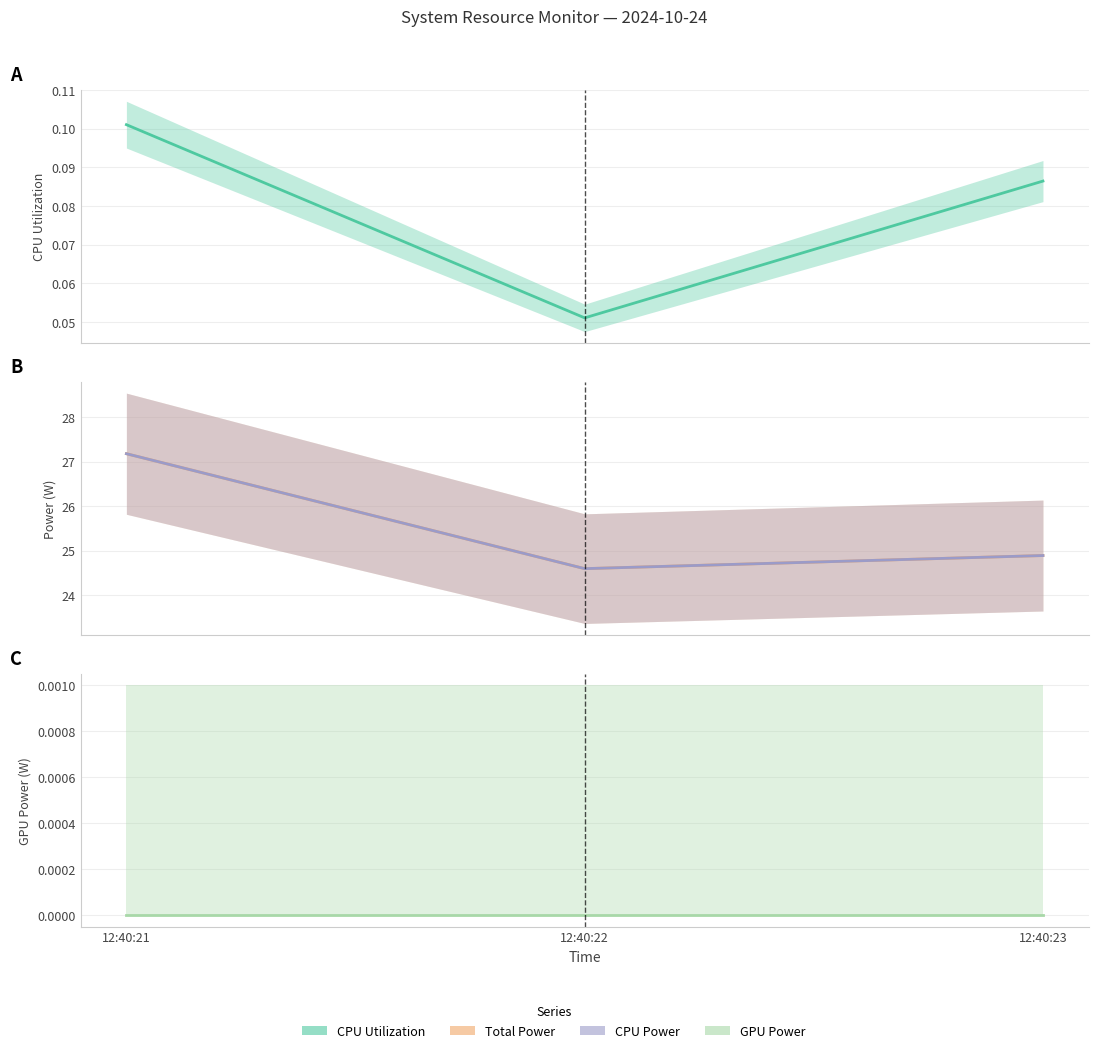

The CPU Power series shows 27.2 at 12:40:21. True or false?

True